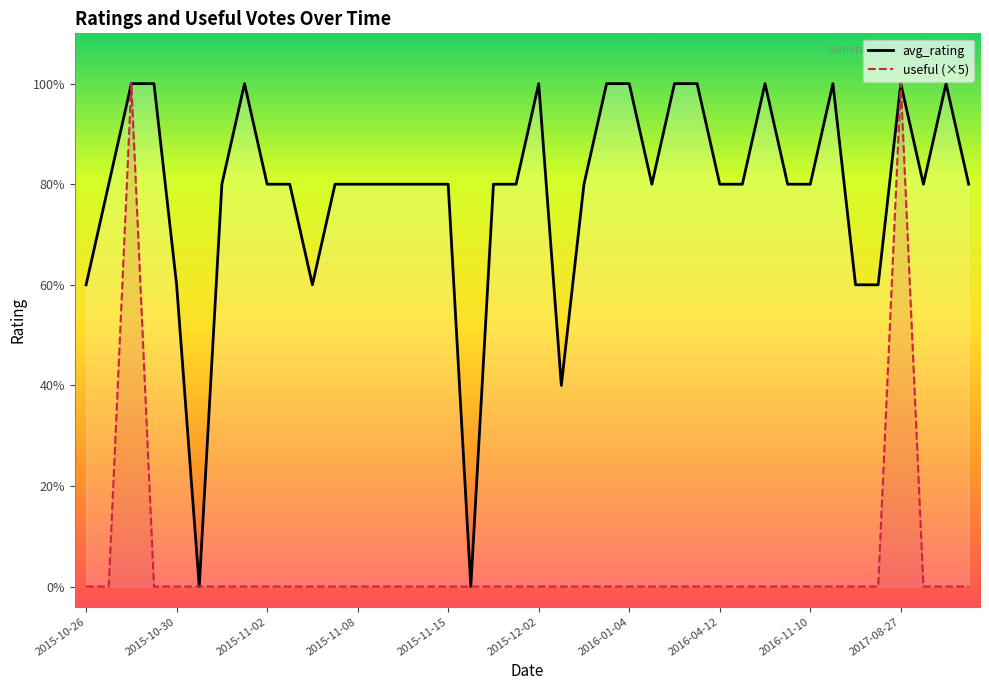

At how many categories does at least one series exceed 2?

37